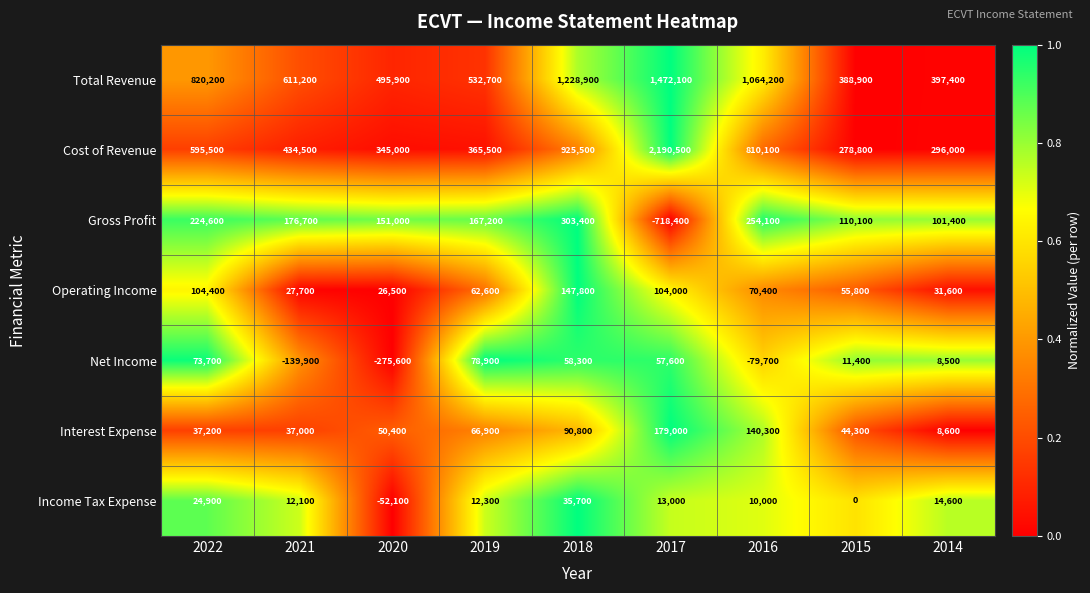

List the series in order of their peak value, highest first.

Cost of Revenue, Total Revenue, Gross Profit, Interest Expense, Operating Income, Net Income, Income Tax Expense